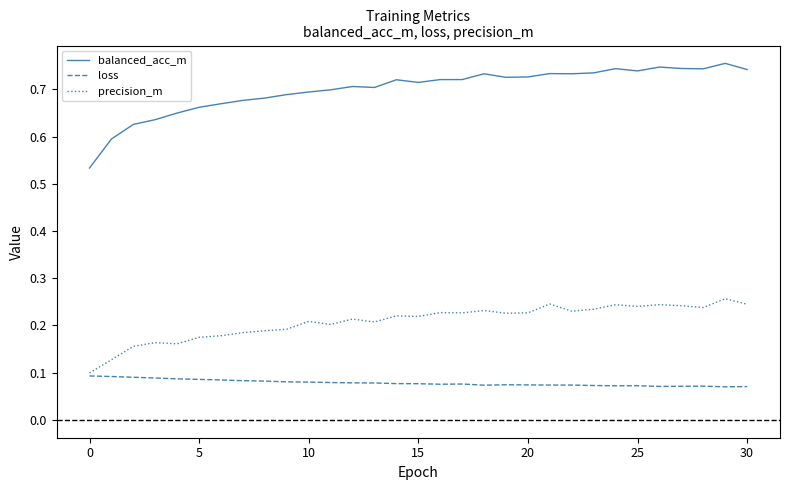

True or false: loss and balanced_acc_m cross at least once.

False